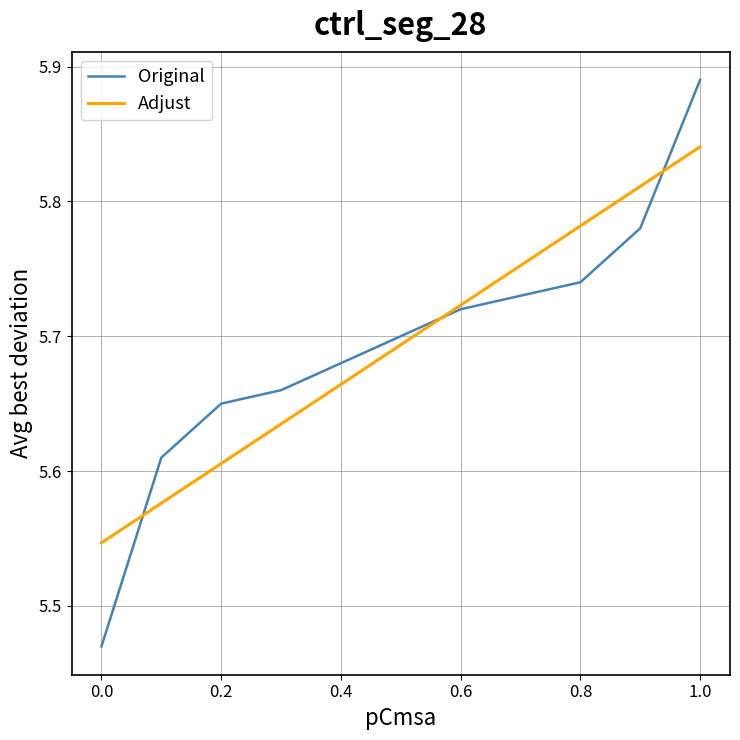

Which series has the largest range (max minus min)?

Original